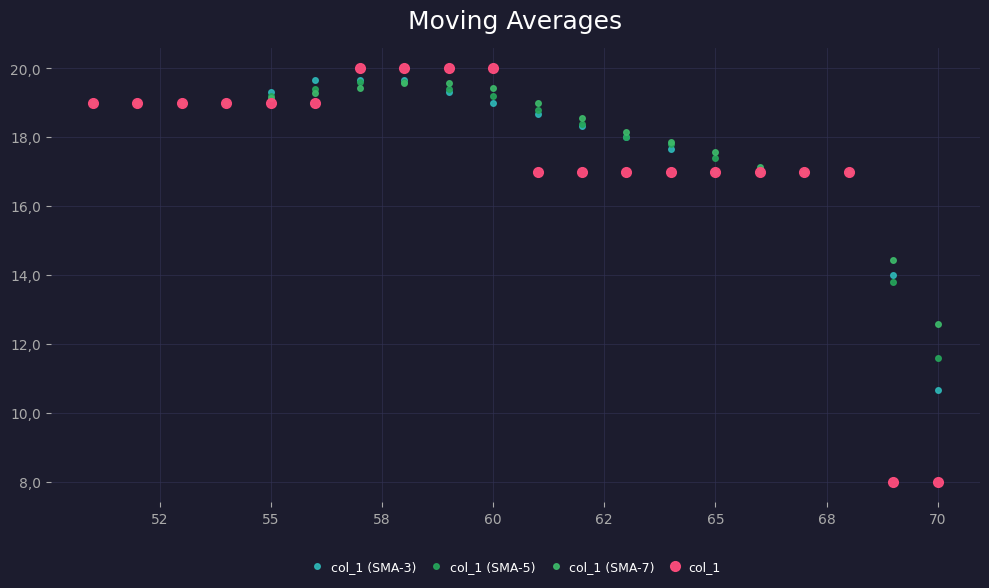

Does the chart have visible grid lines?

Yes